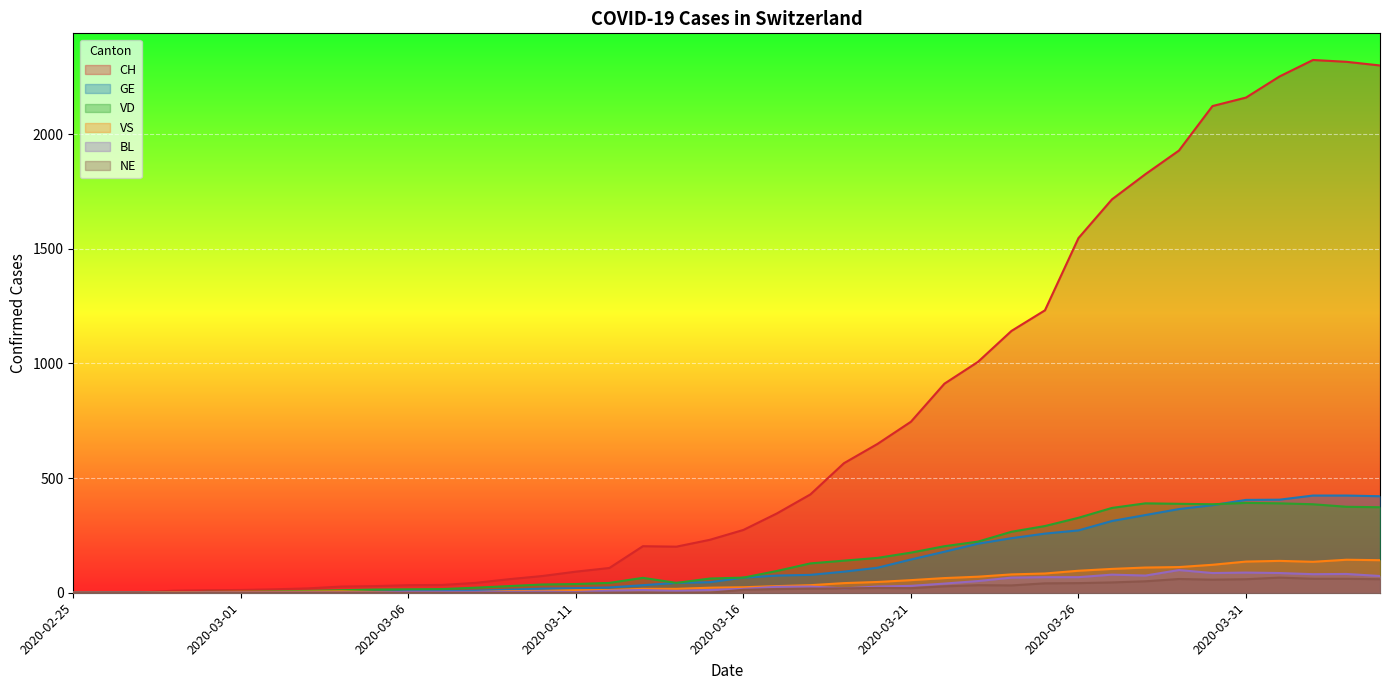

True or false: BL and CH cross at least once.

False